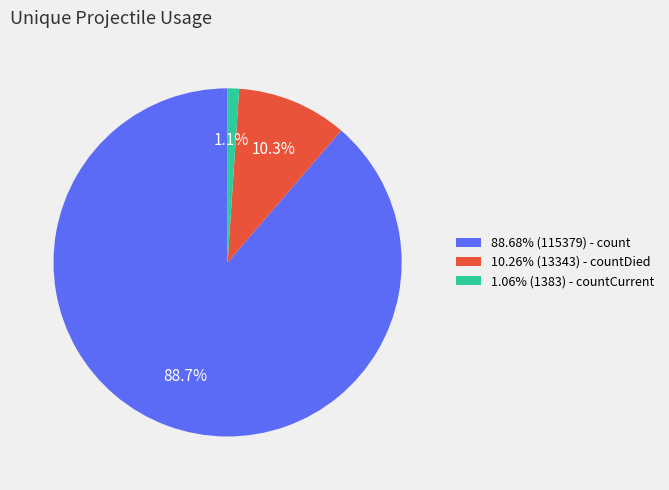

Is there any slice that represents more than half of the pie?

Yes